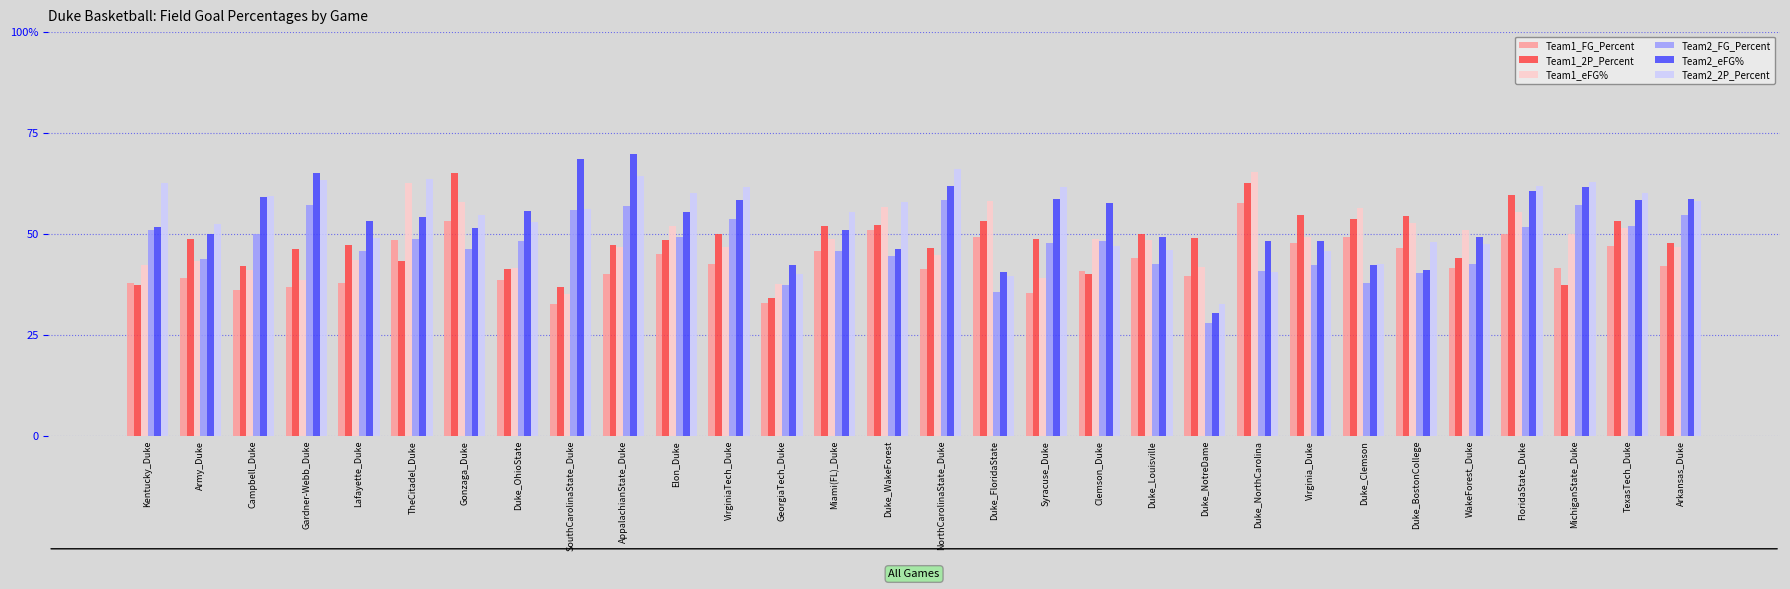

Which series has the widest spread of values?

Team2_eFG%